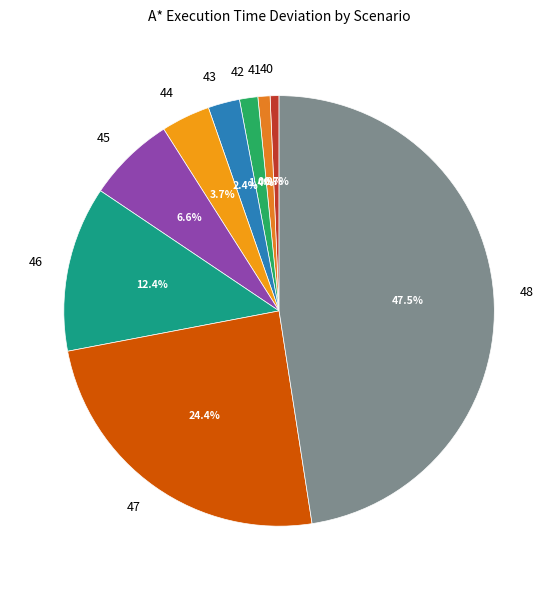

Count the number of slices in the pie.

9